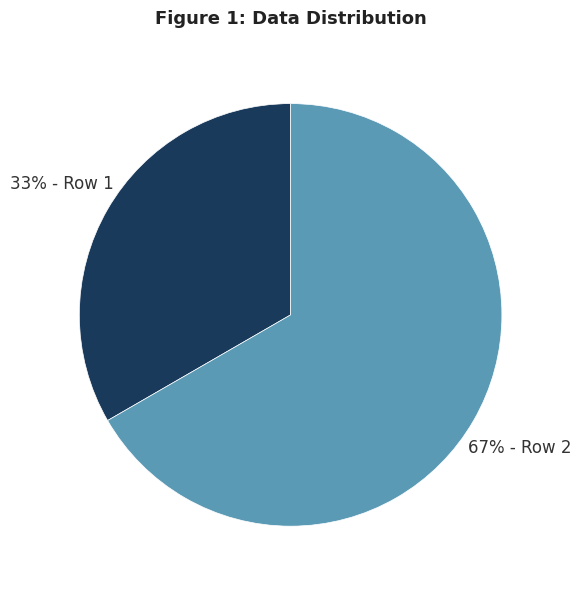

Is there a majority slice in this chart?

Yes